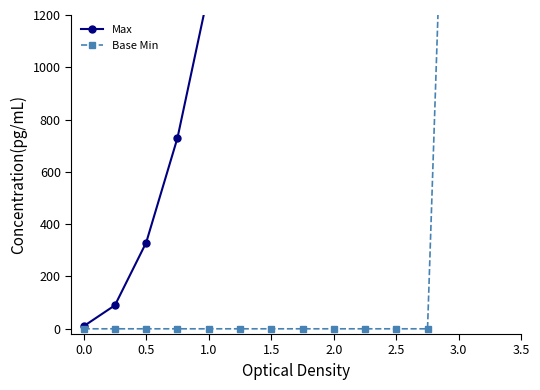

What position from the right is 3.0?

1